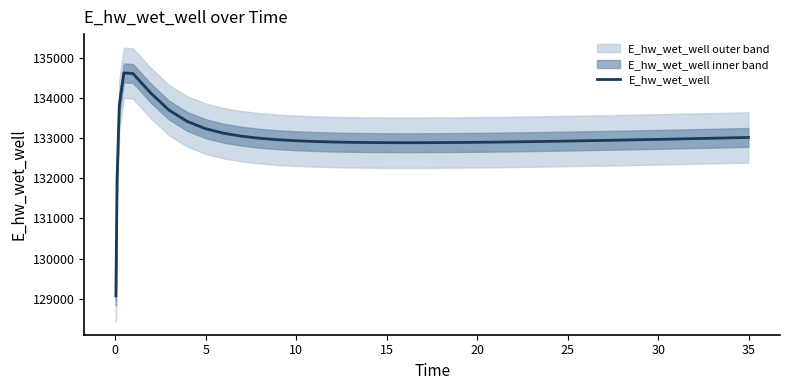

What is the difference between the second highest and second lowest values?

2645.4